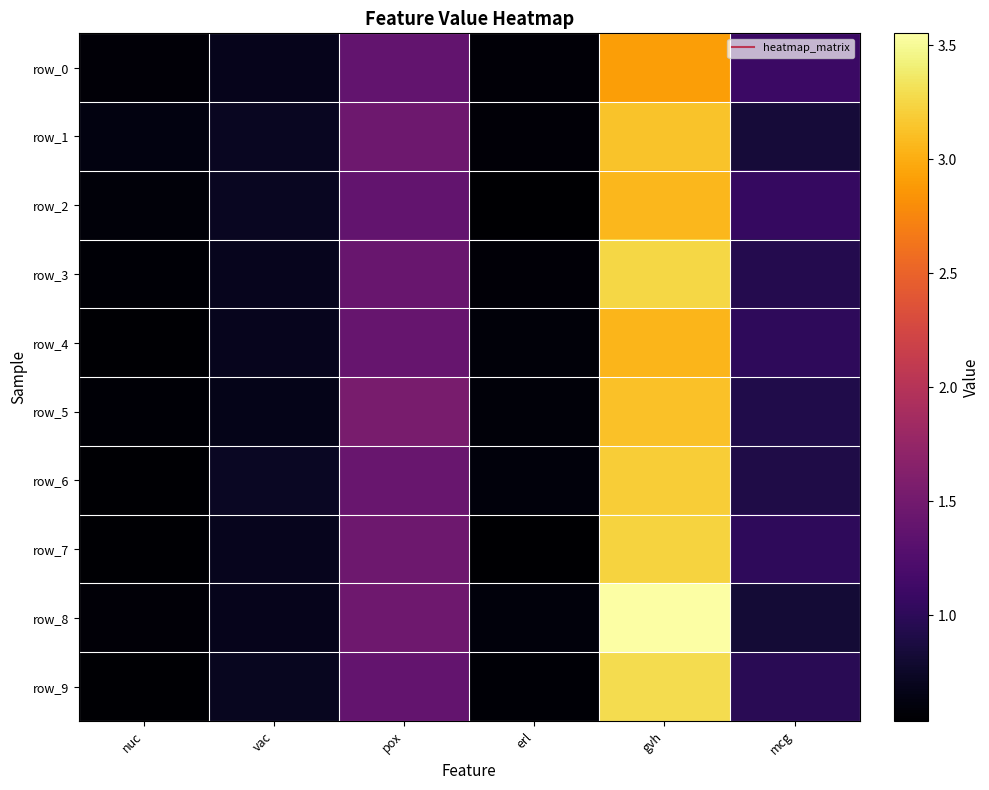

True or false: row_3 has a value of 0.9 at mcg.

True